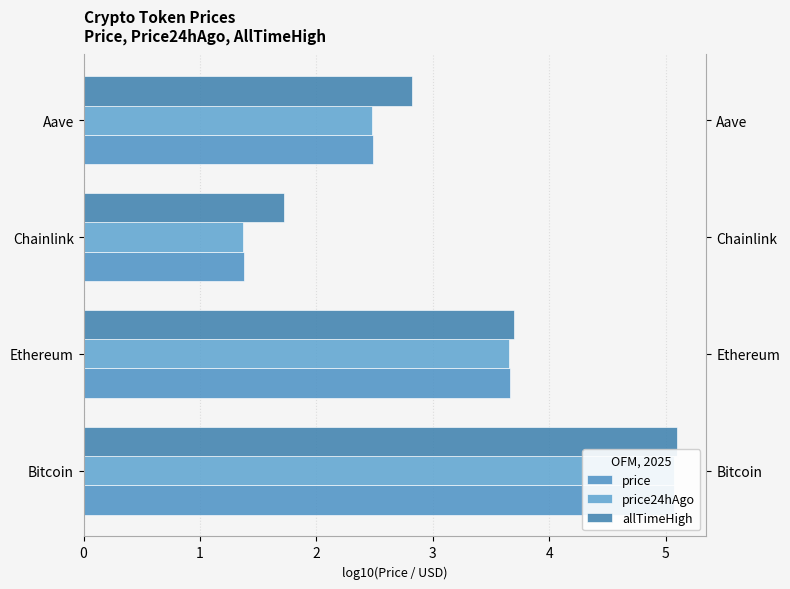

How many values in the price24hAgo series are below 3?

2